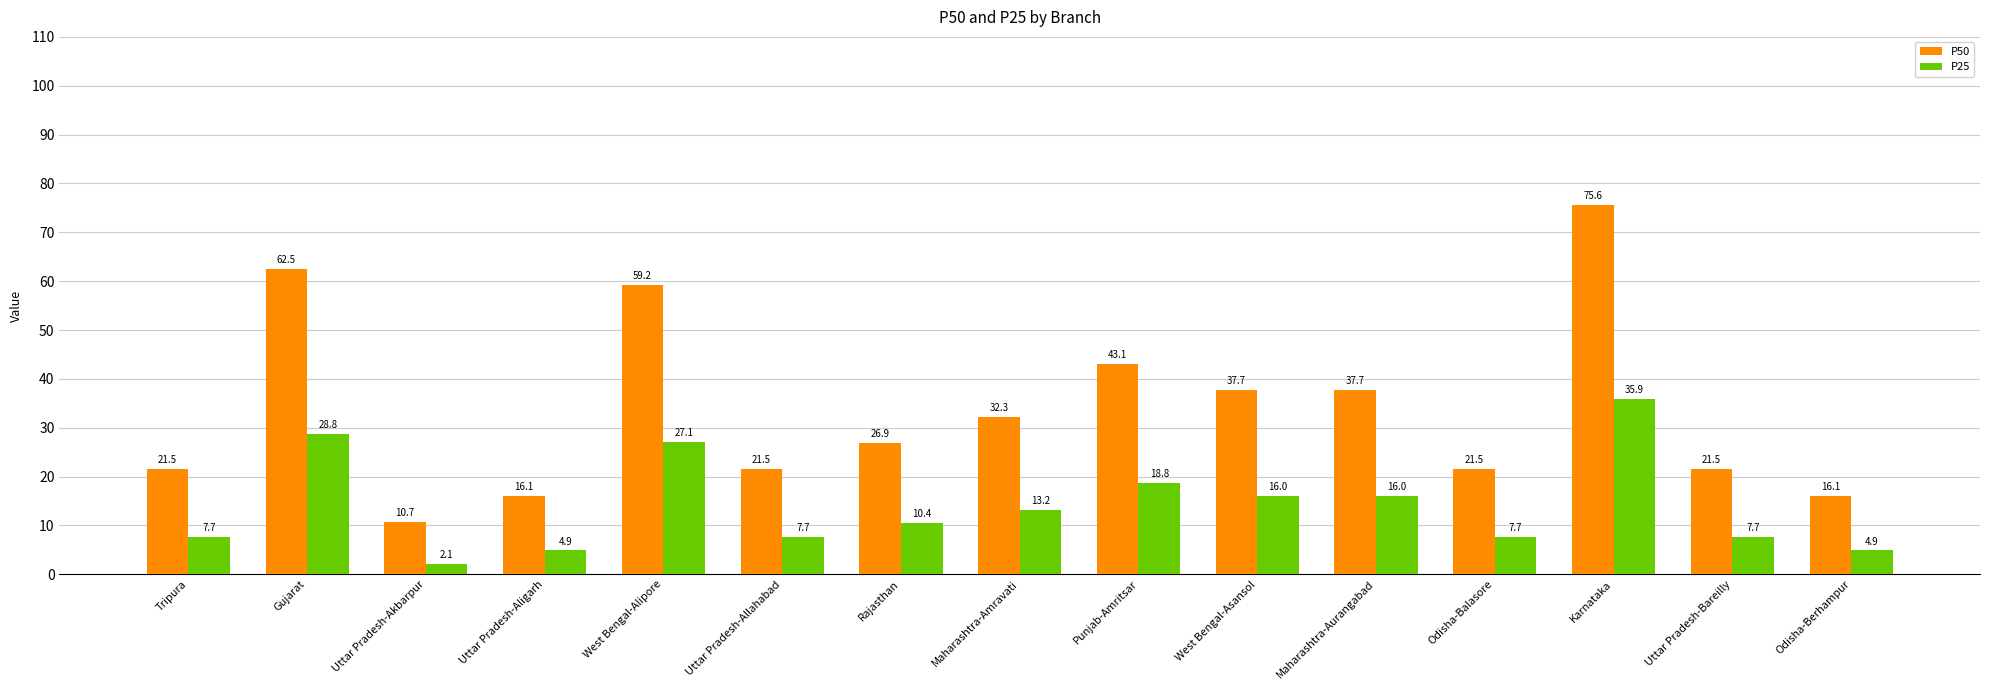

What position from the right is Maharashtra-Aurangabad?

5